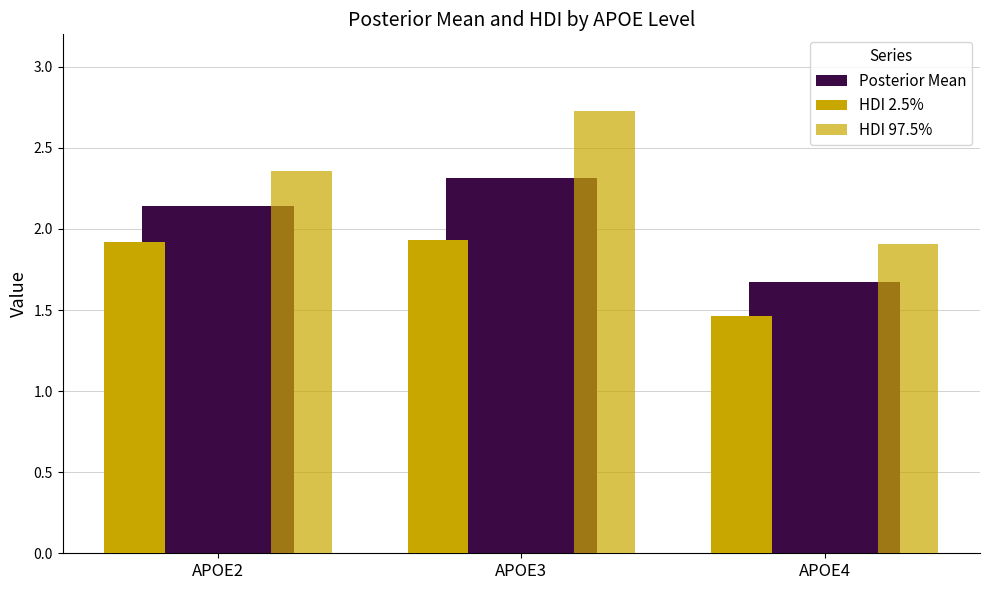

Rank the categories by HDI 2.5% value from highest to lowest.

APOE3, APOE2, APOE4